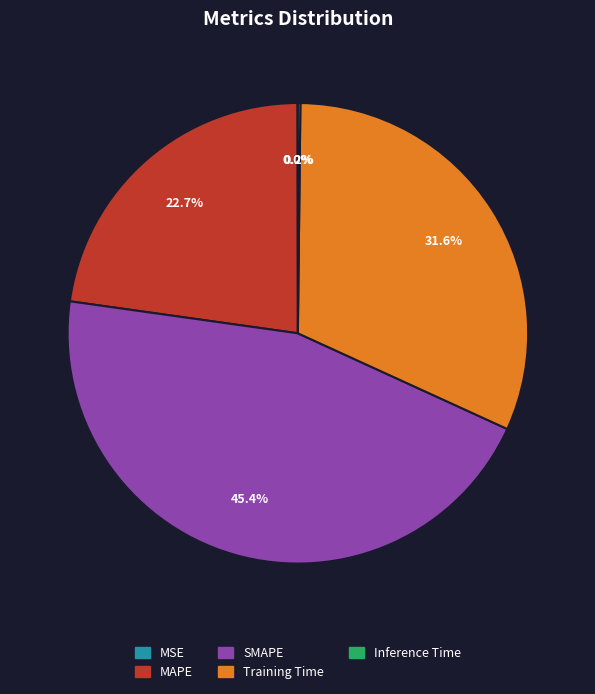

Which has a higher value, MAPE or Training Time?

Training Time